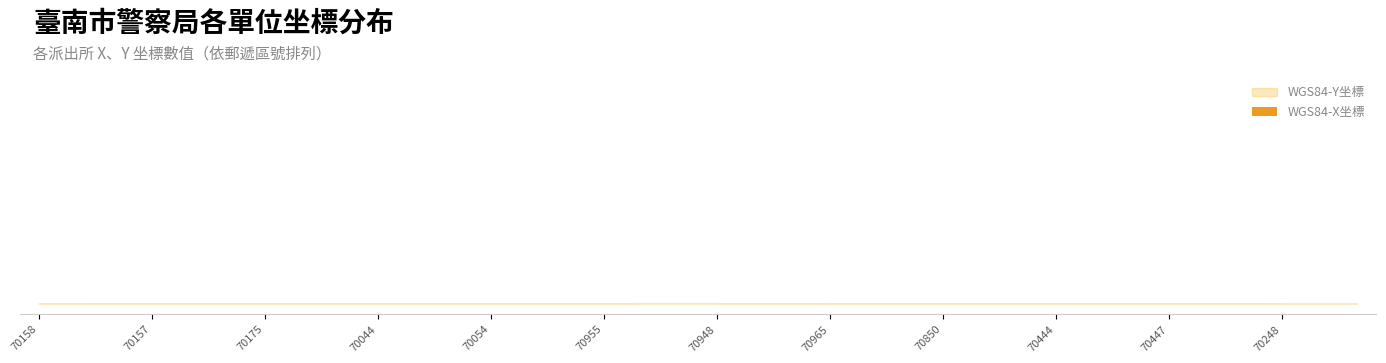

The value at 70165 is 23.0. True or false?

True